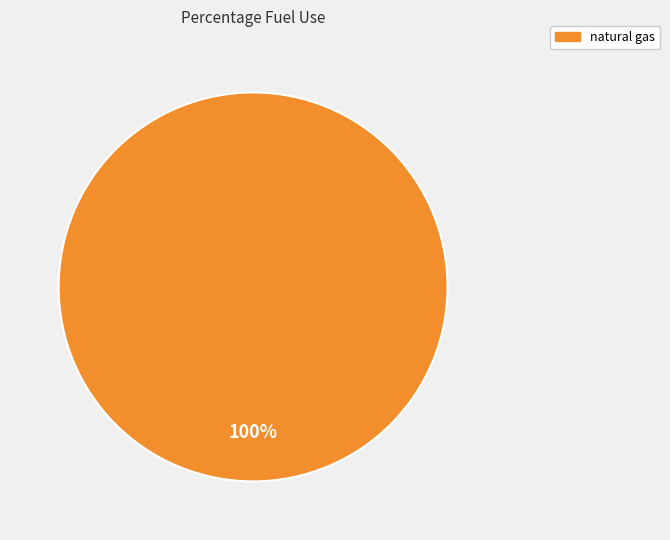

Does any single category account for the majority?

Yes